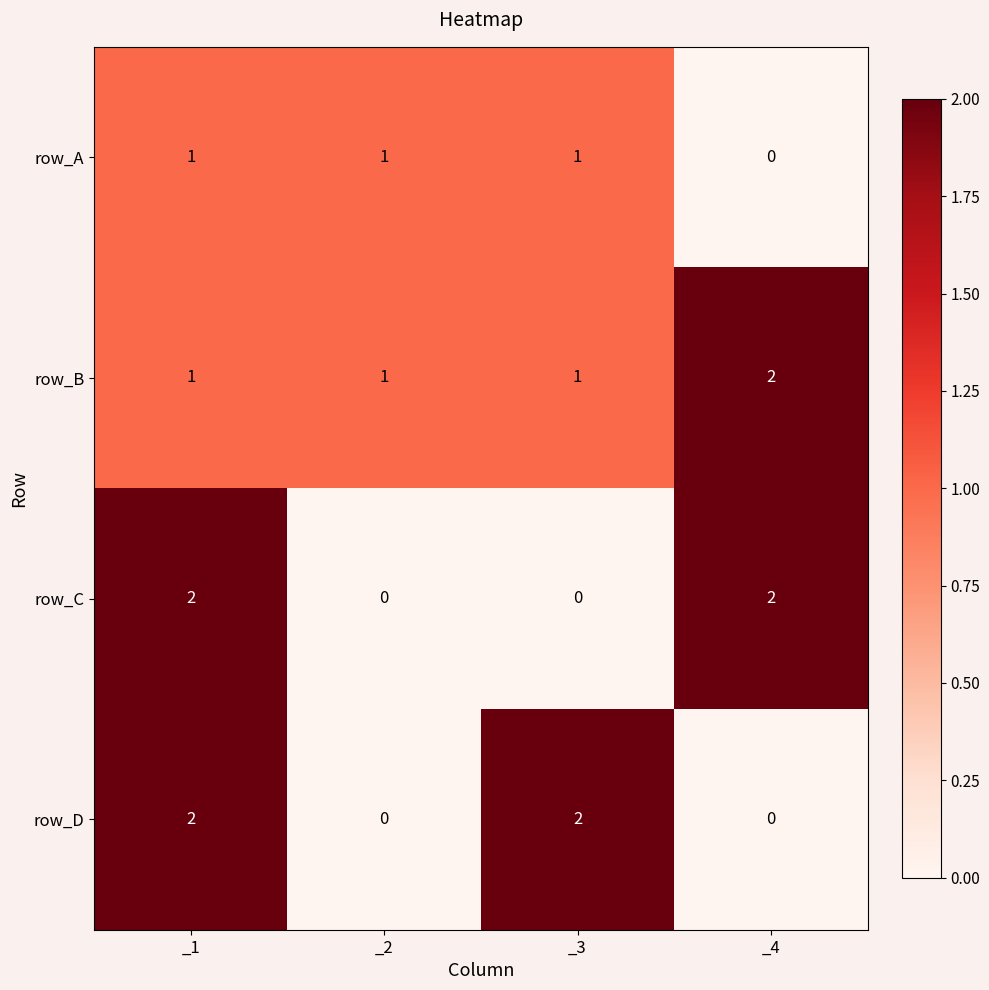

How many row_B values are between 1 and 2?

4